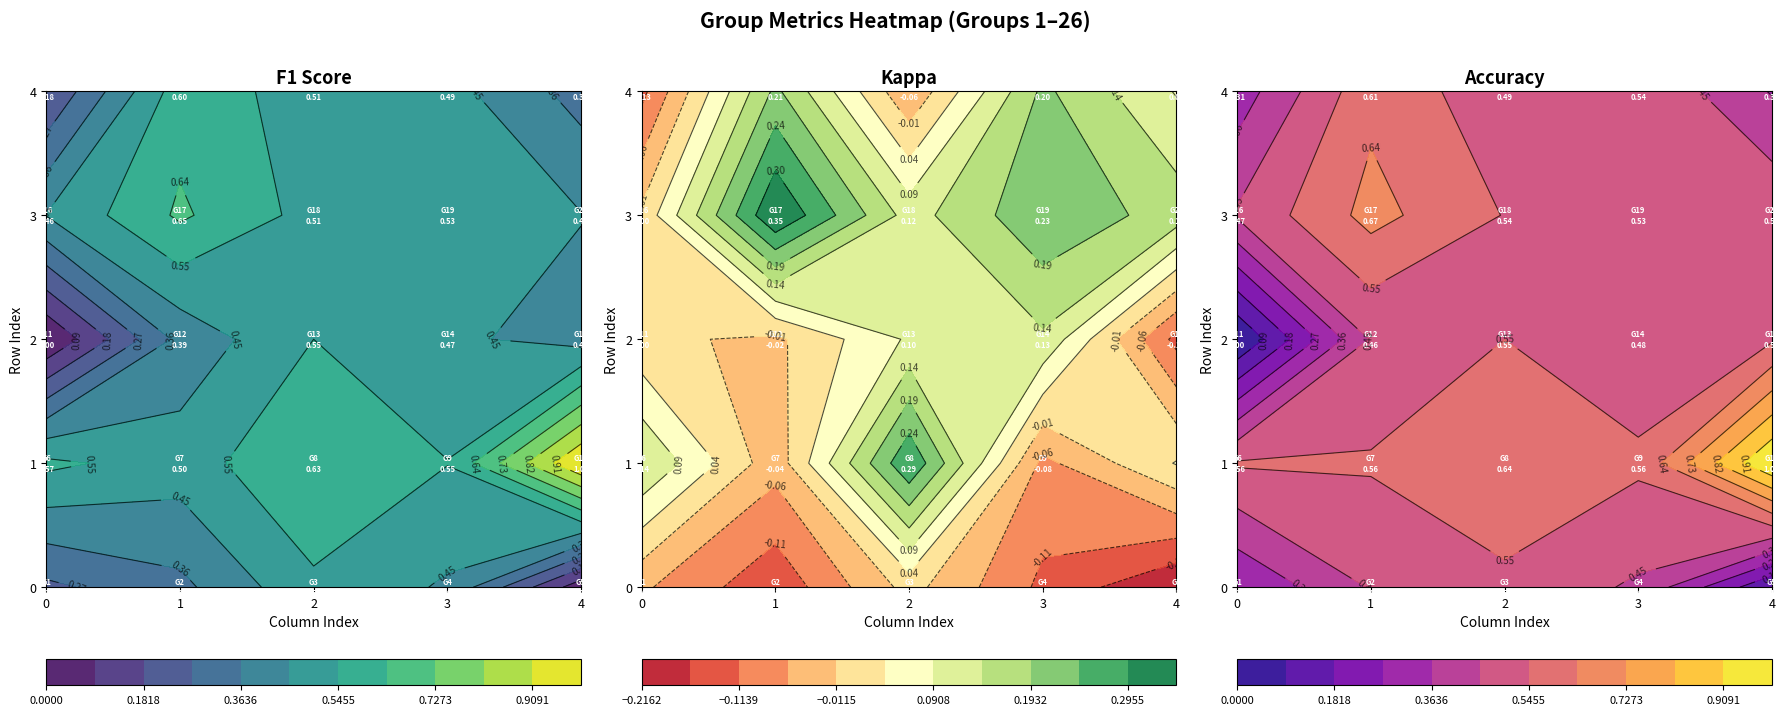

The value of 23 at accuracy is 0.3. True or false?

False